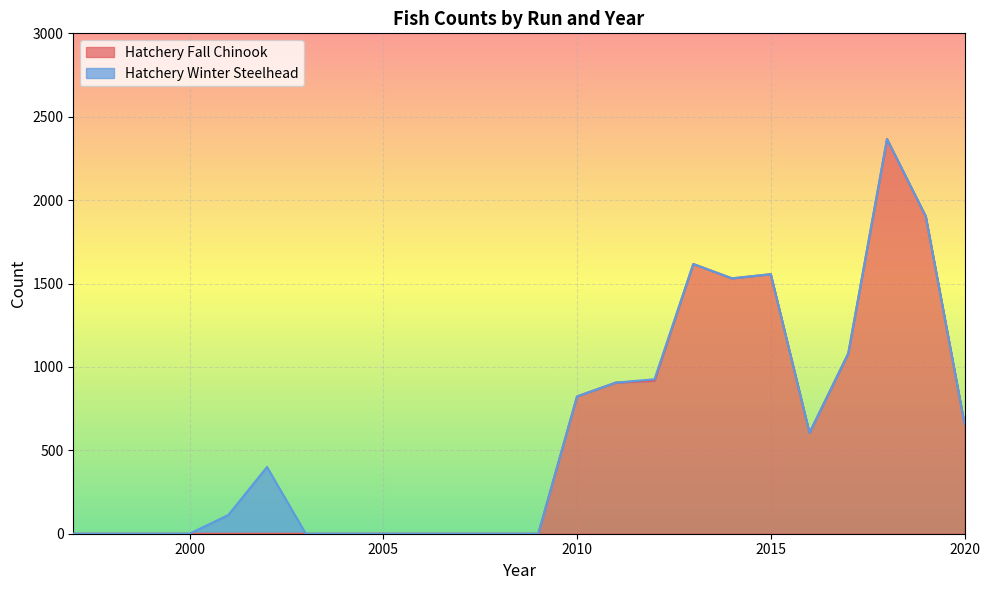

How many lines are shown in the chart?

2